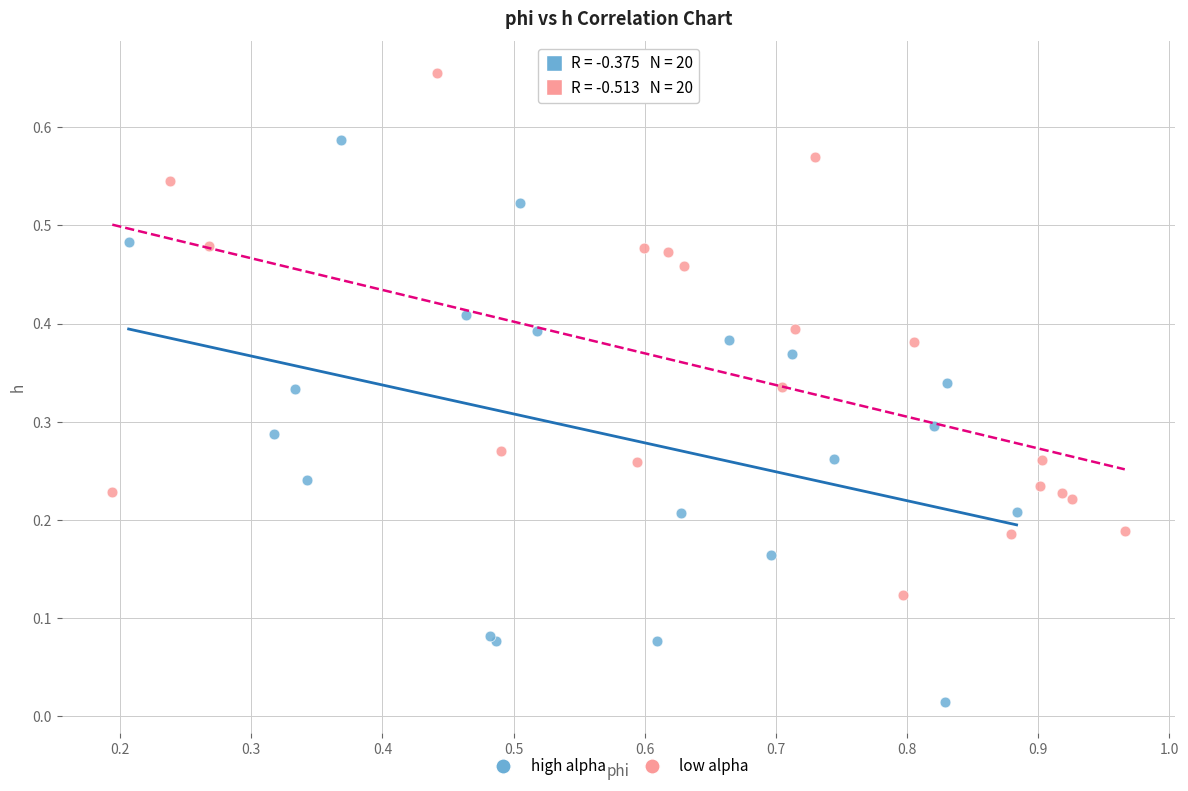

Which series reaches the maximum Y coordinate?

low alpha